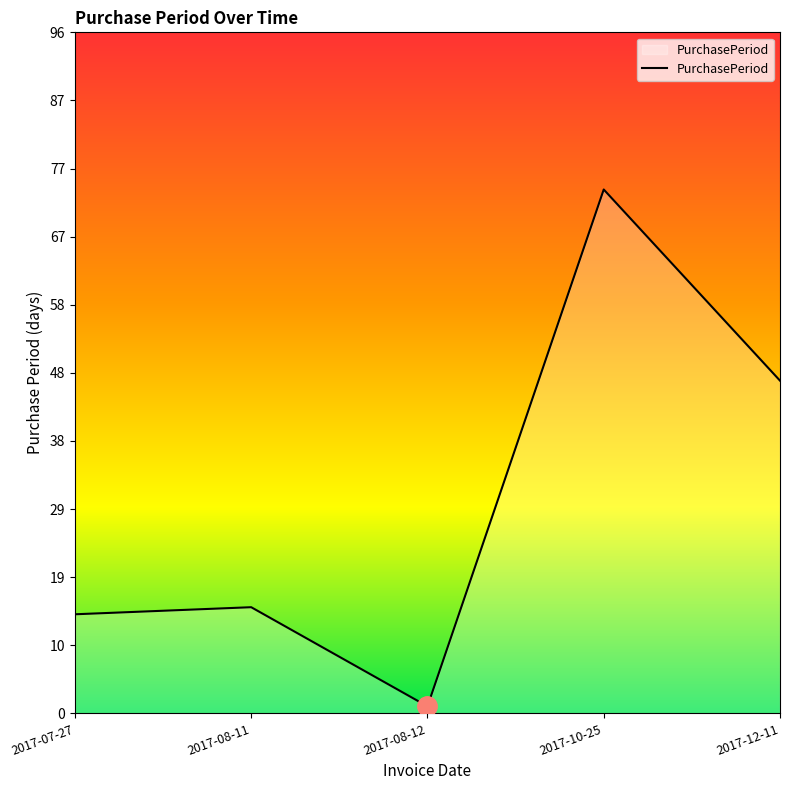

What is the greatest value displayed?

74